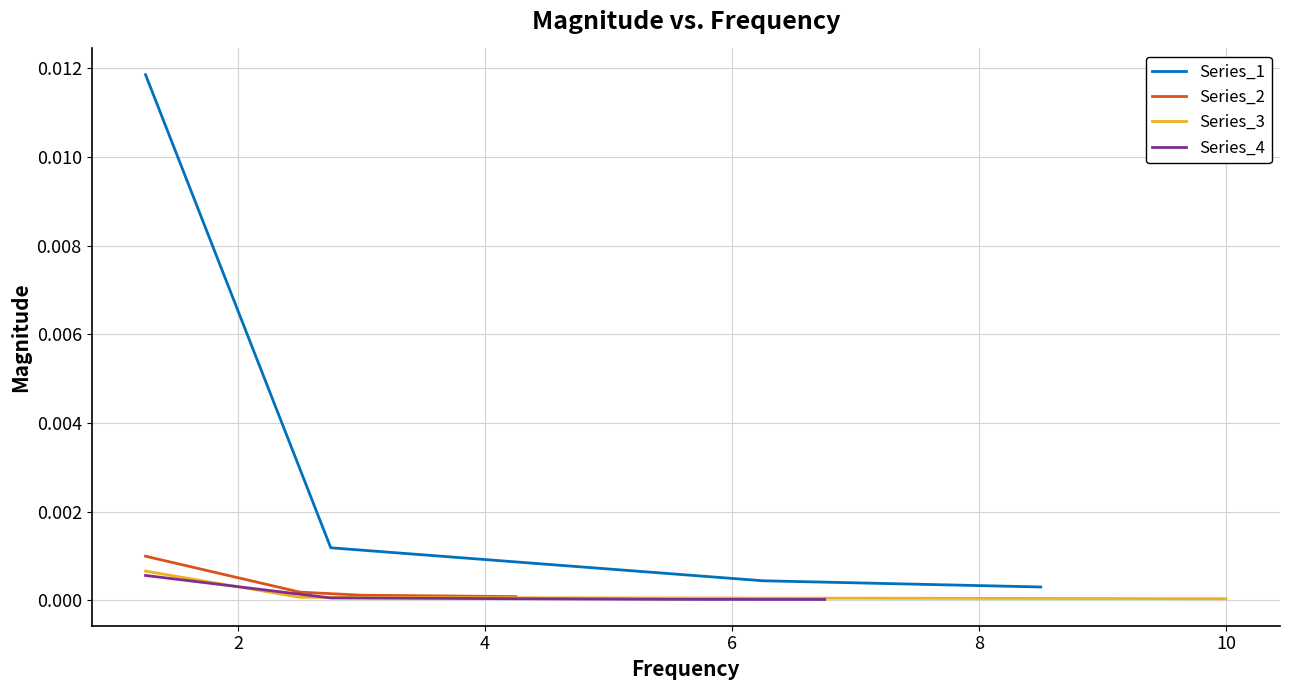

True or false: Series_4 has more than 2 interior local peaks.

False